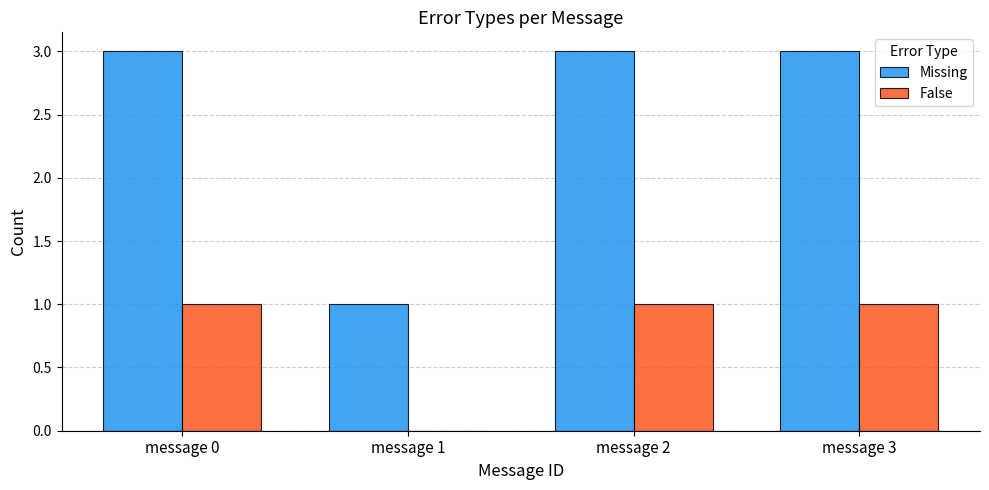

Which series has the largest total across all categories?

Missing